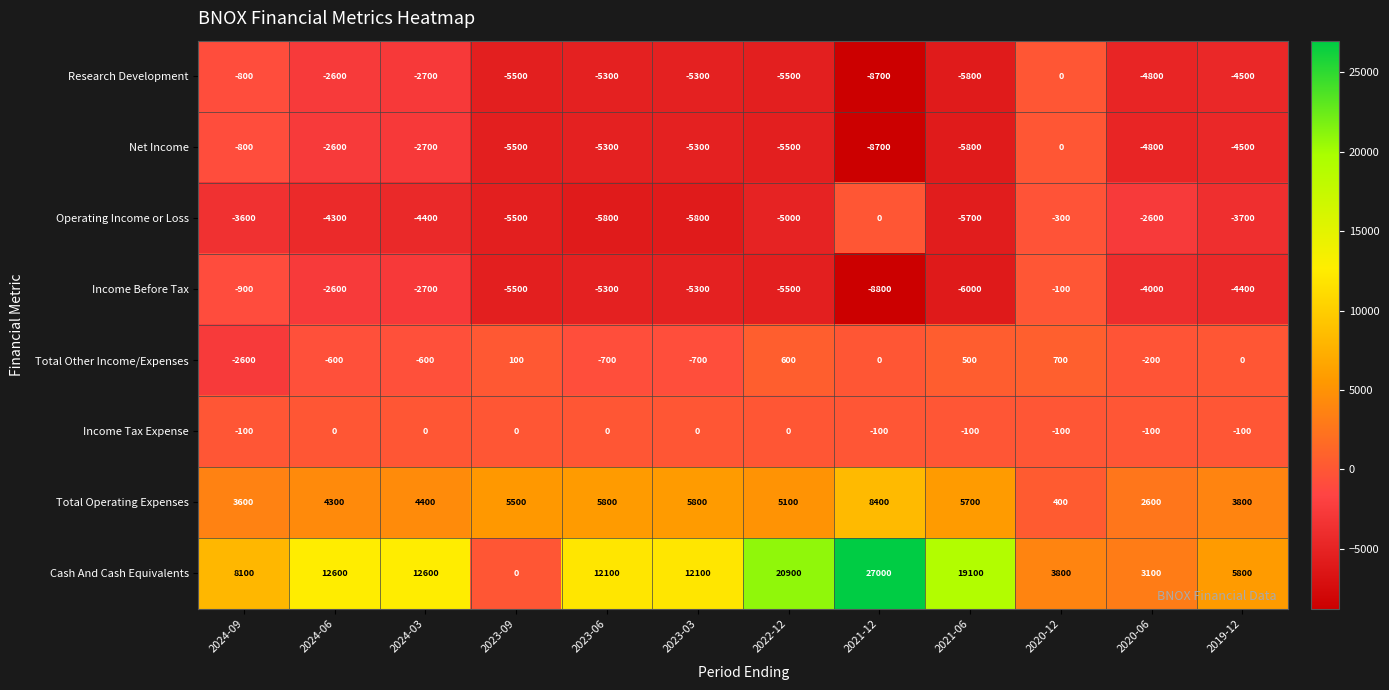

Which series has the largest range (max minus min)?

Cash And Cash Equivalents